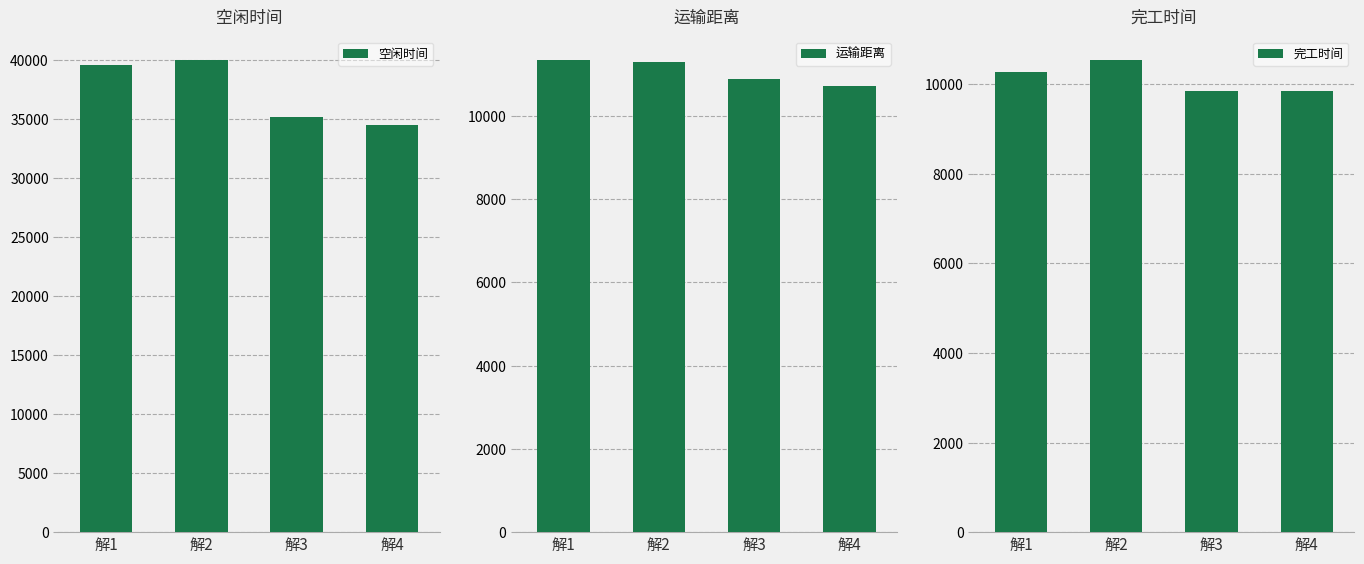

What is the value of the 运输距离 bar at the 2nd from the left?

11282.1